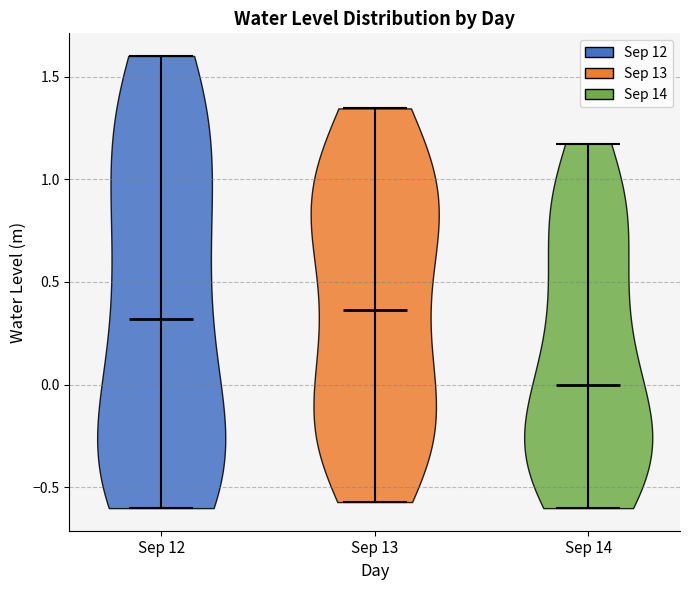

Which violin has the lowest median line?

Sep 14